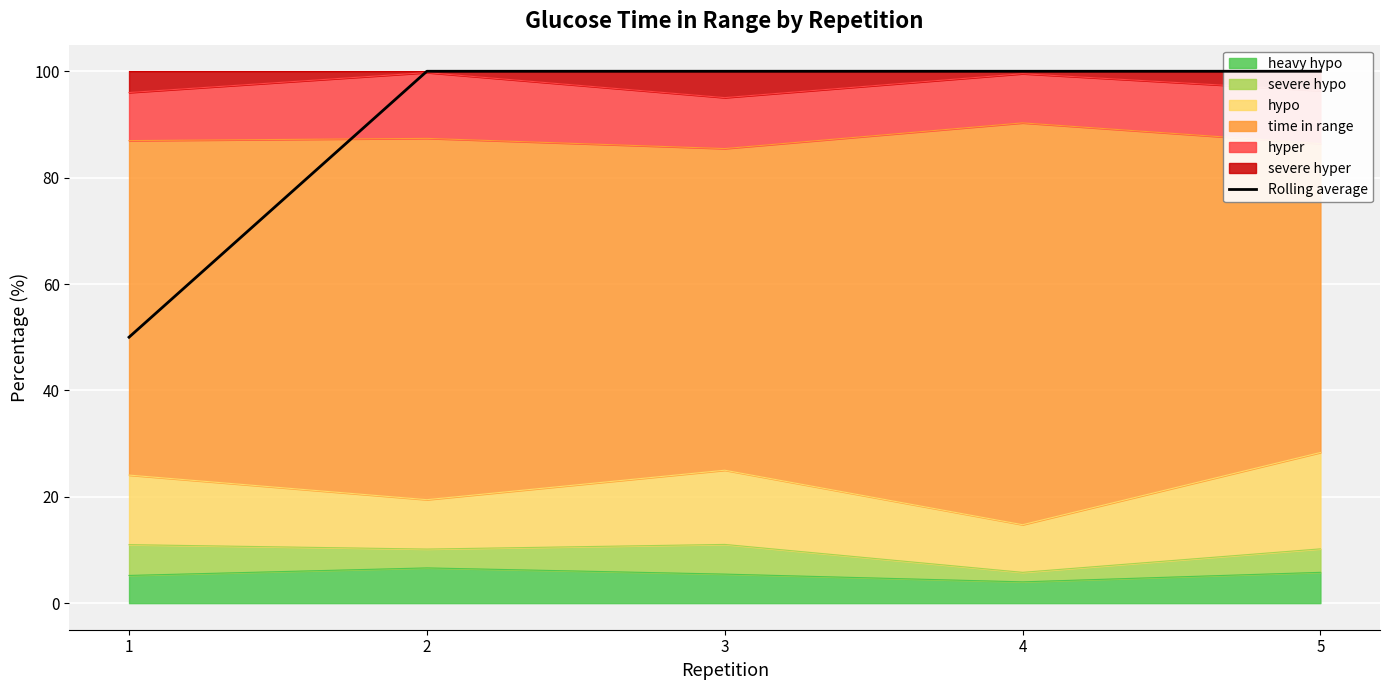

True or false: the data has more than 2 interior local peaks.

False